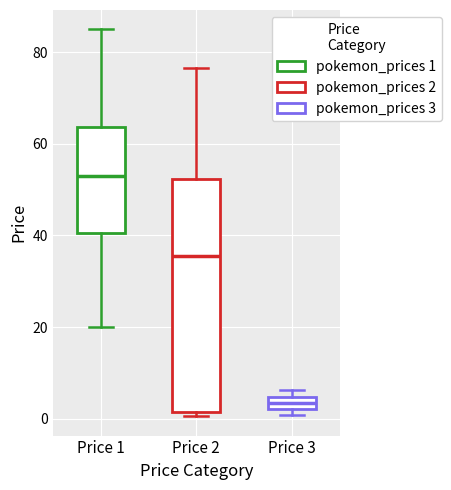

Which box's median line is the highest?

Price 1